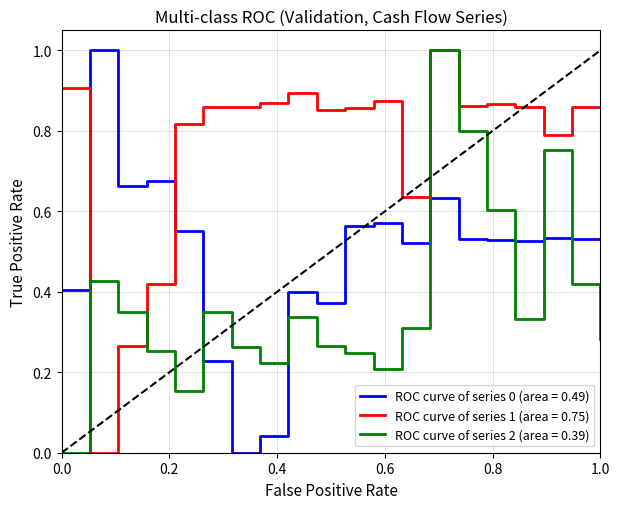

What is the greatest value displayed?

1.0